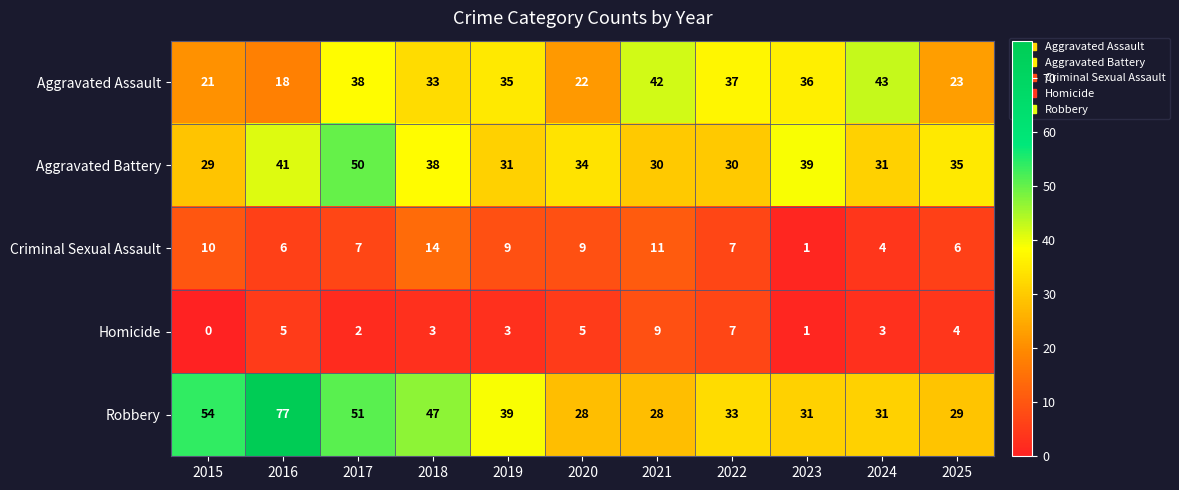

What is the average value of the Homicide series?

4